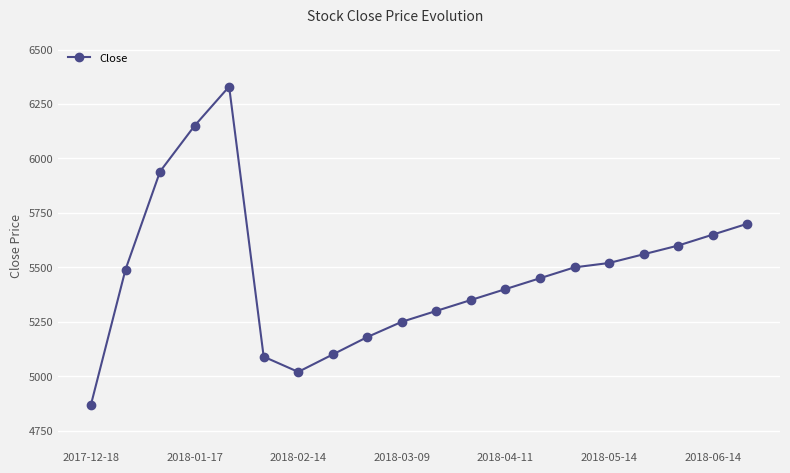

Is this an area chart (filled region under the line)?

No